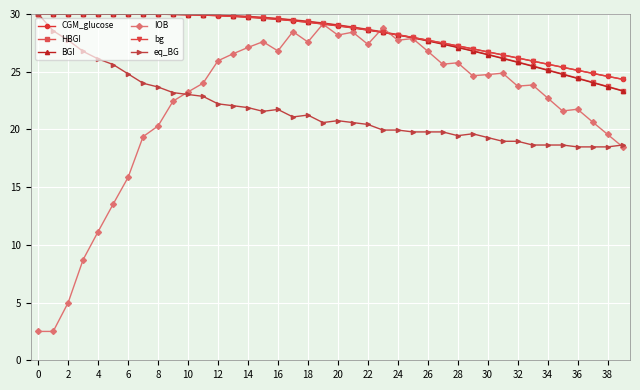

What is the value of the CGM_glucose point at the 36th from the left?

25.4